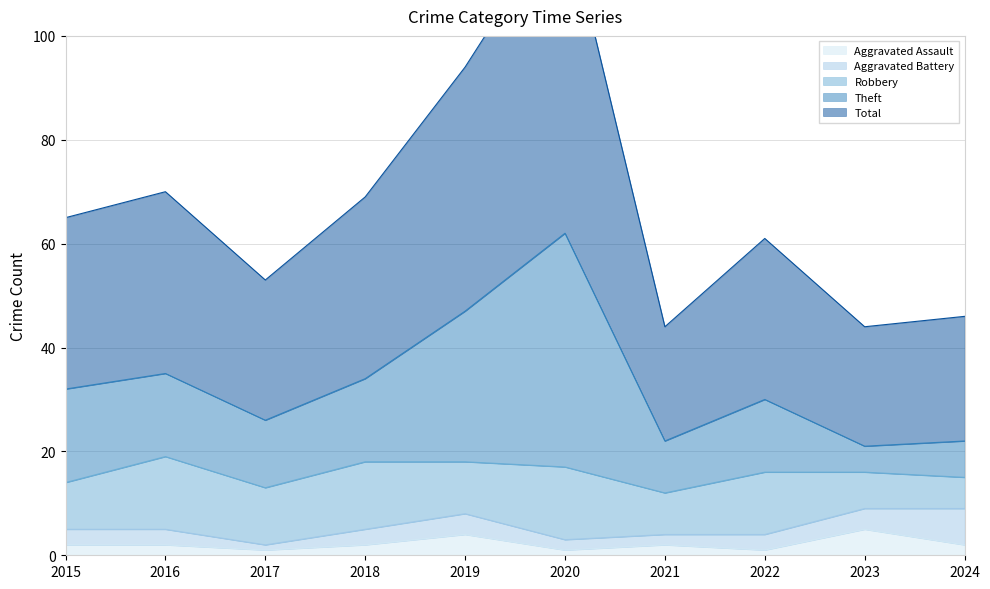

Does the chart display data point markers on the line(s)?

No